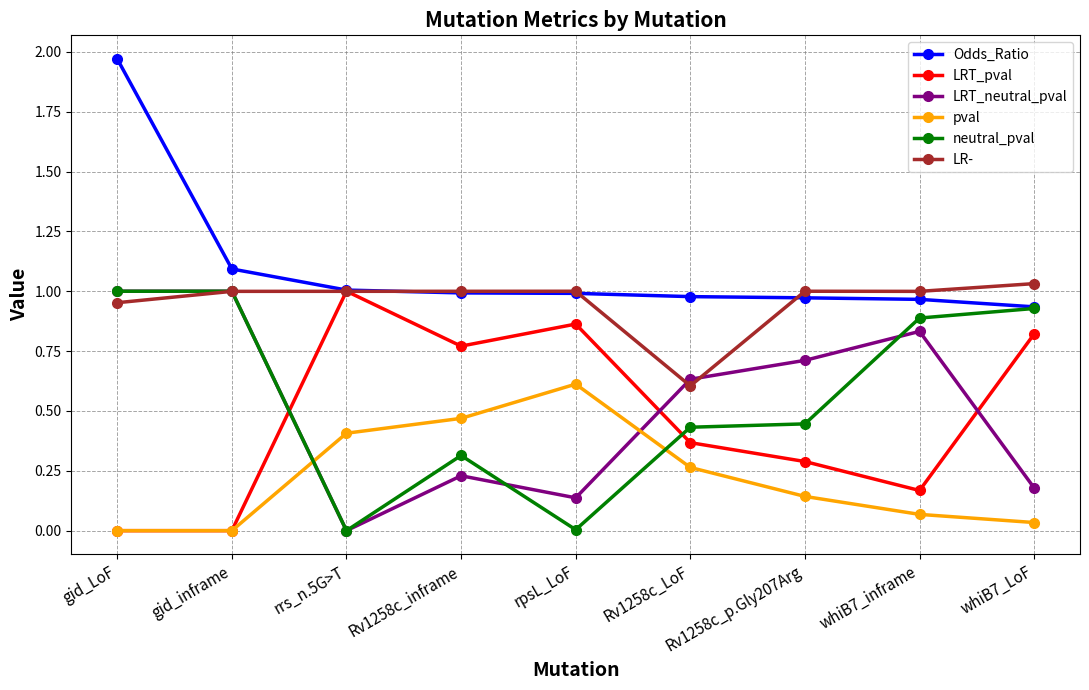

Which category has the highest value in the LRT_pval series?

rrs_n.5G>T